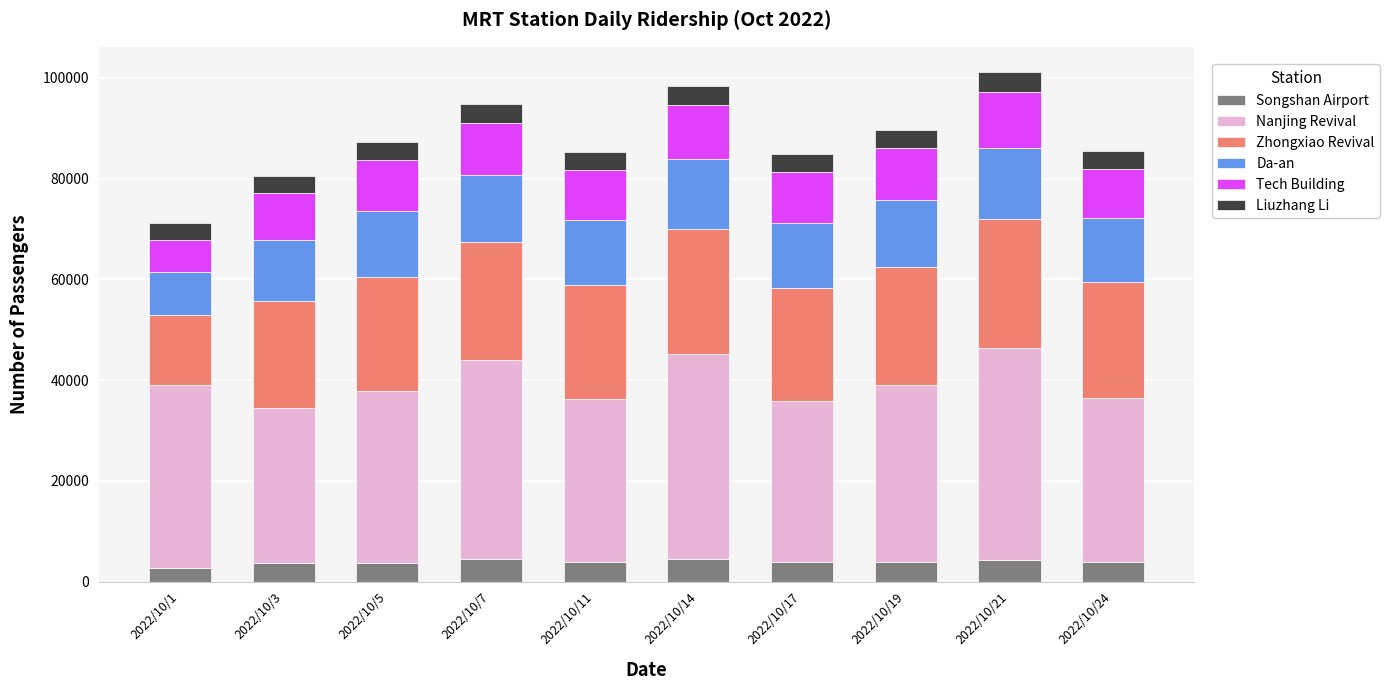

What is the lowest value of the Songshan Airport series?

2657